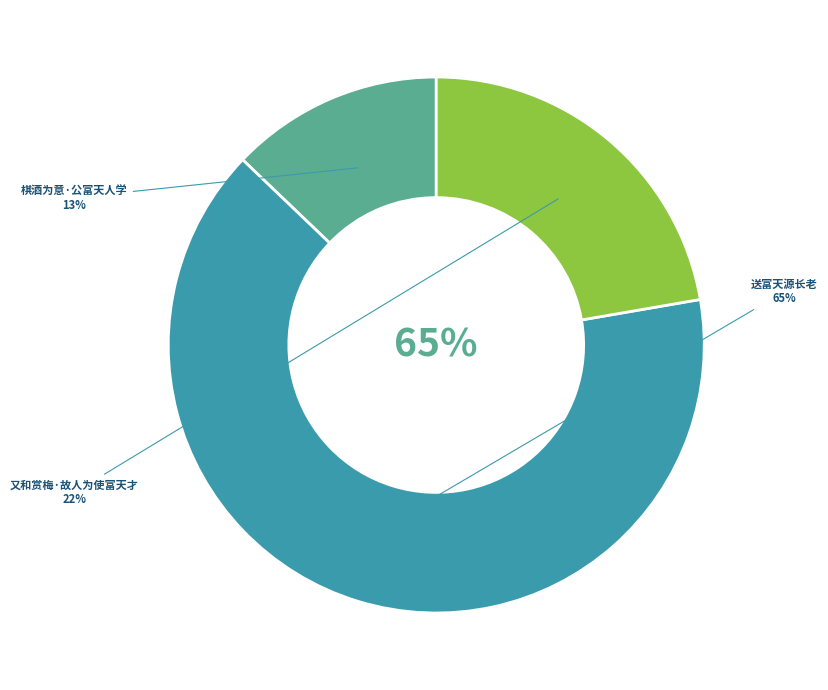

Is there any slice that represents more than half of the pie?

Yes